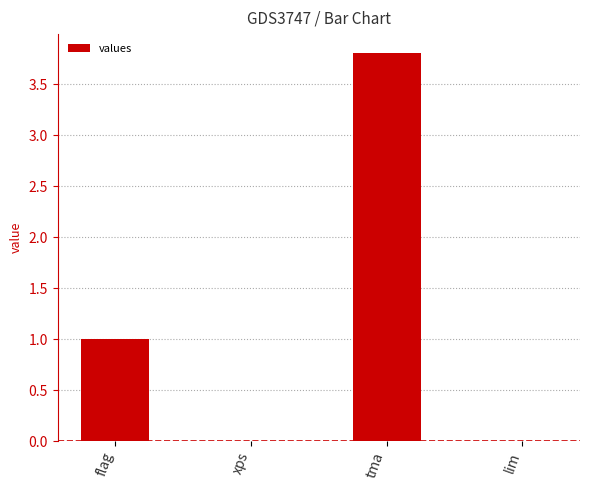

What is the change in value from flag to tma?

+2.8